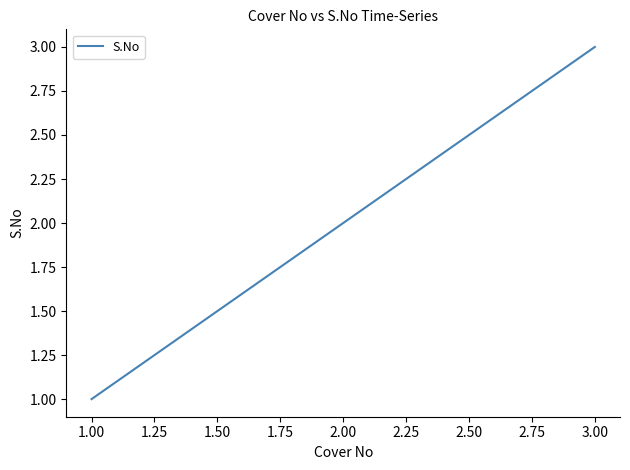

At which category does the chart reach its peak across all series?

3.00